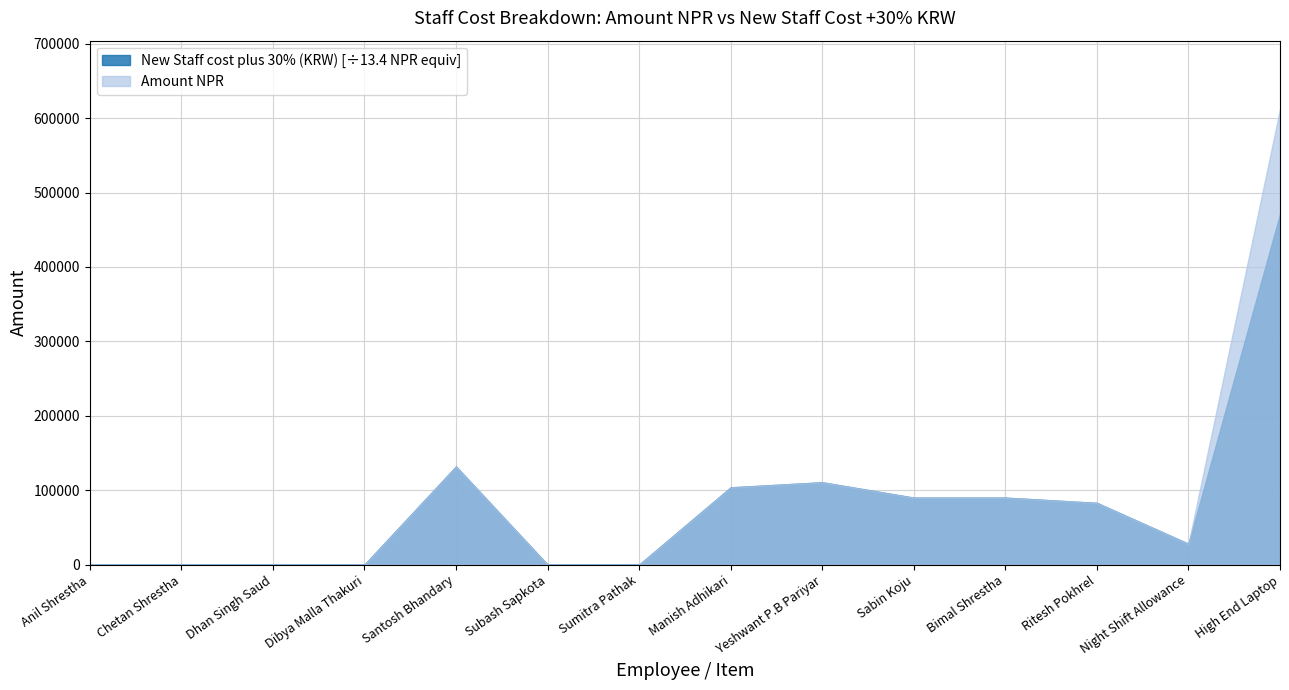

Does the chart display data point markers on the line(s)?

No